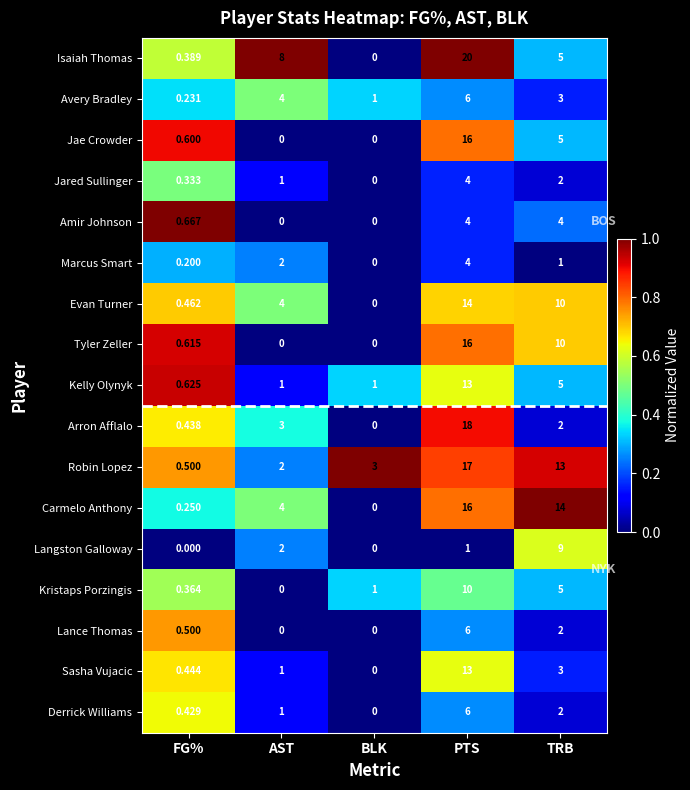

At which label does Kelly Olynyk reach its peak?

PTS